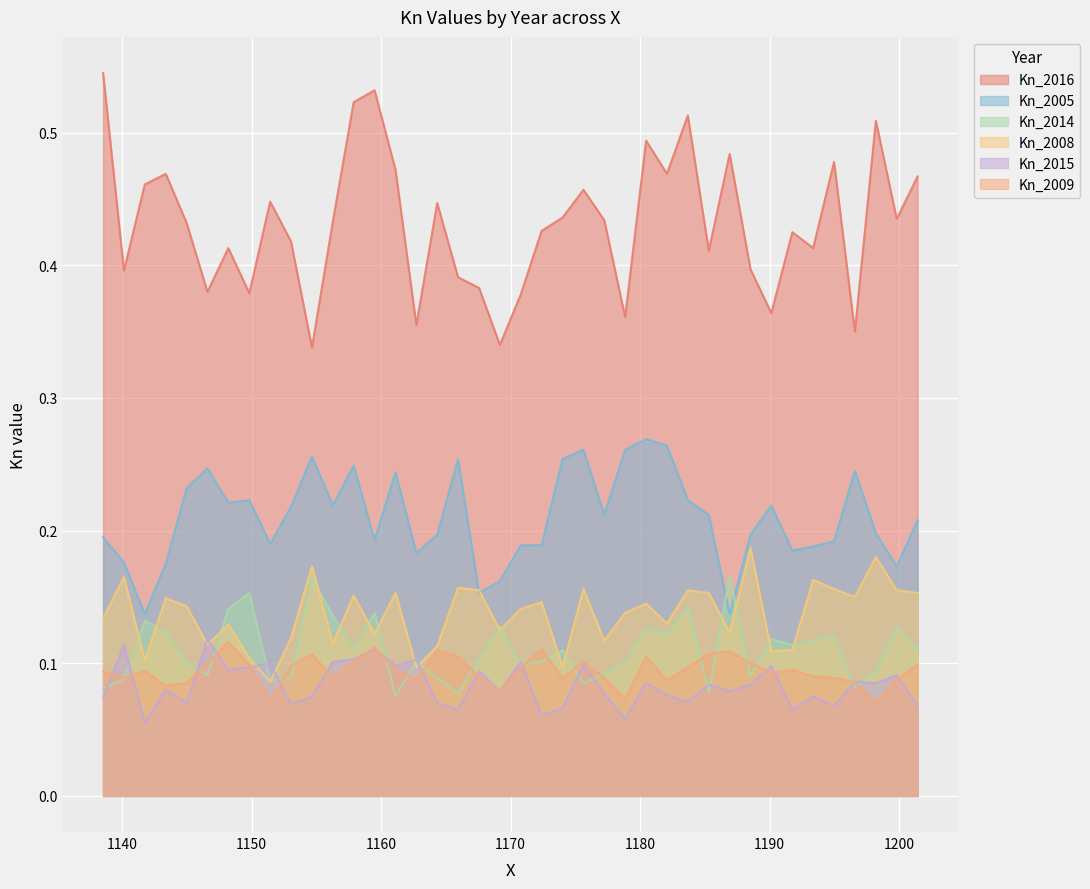

True or false: Kn_2015 and Kn_2005 cross at least once.

False